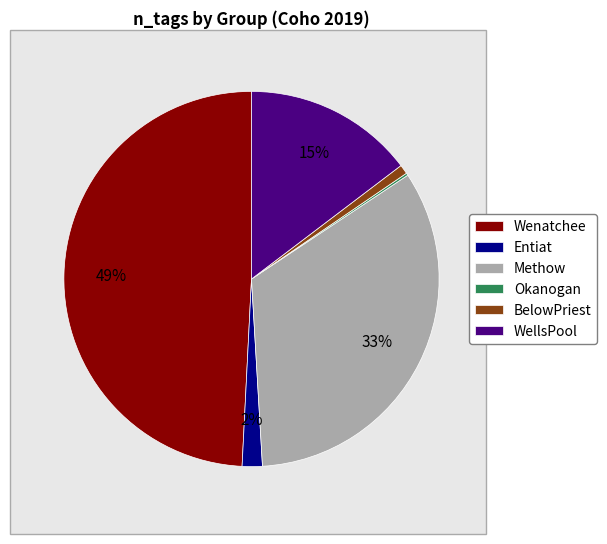

To the nearest percent, what is the average slice percentage?

17%